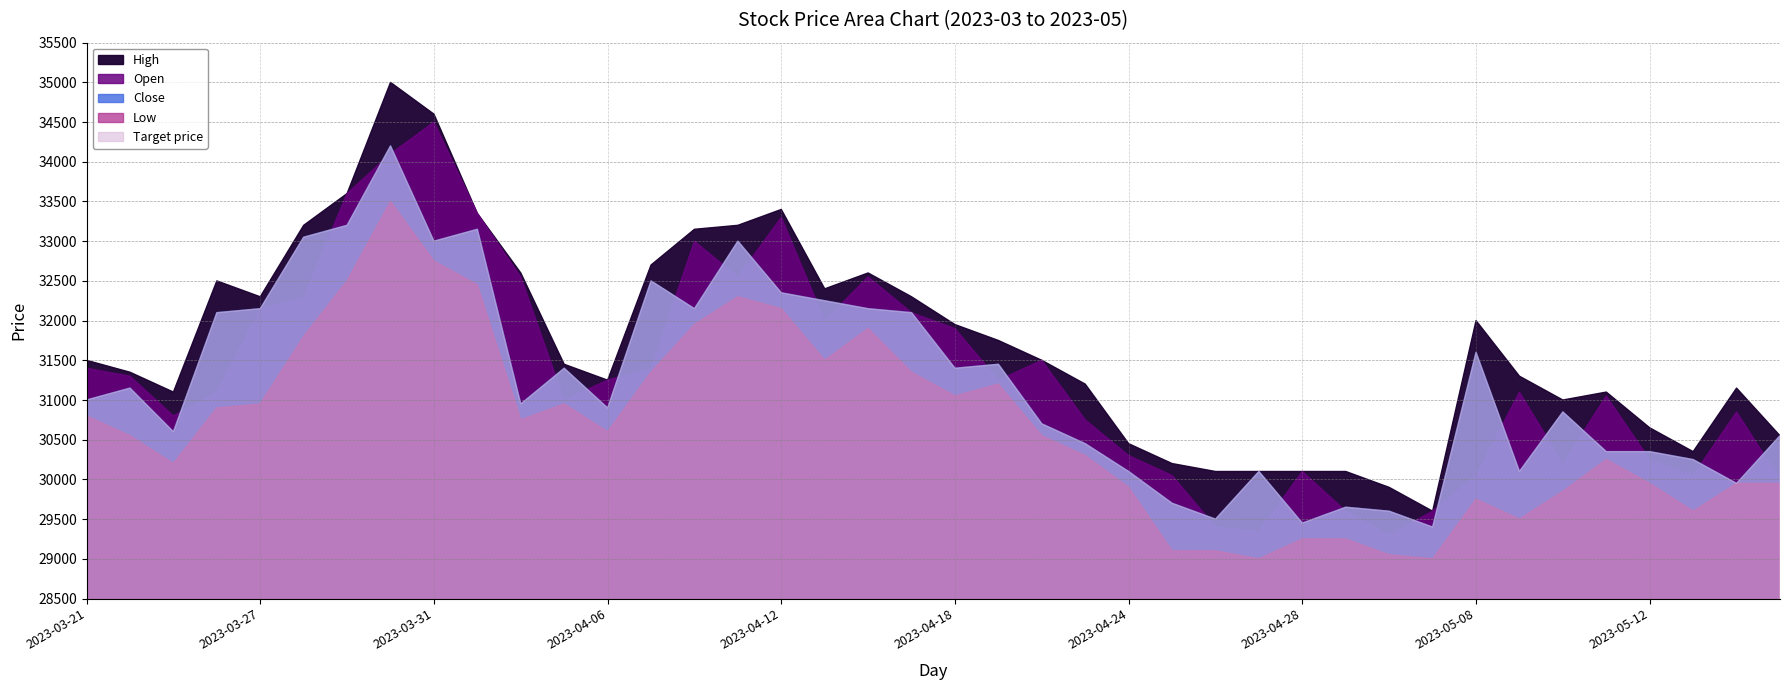

At which label does Low reach its minimum?

2023-04-27